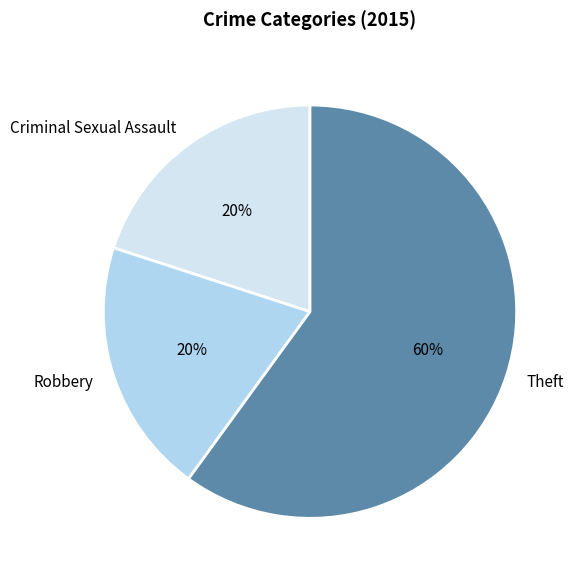

To the nearest percent, what percentage of the pie is Criminal Sexual Assault?

20%